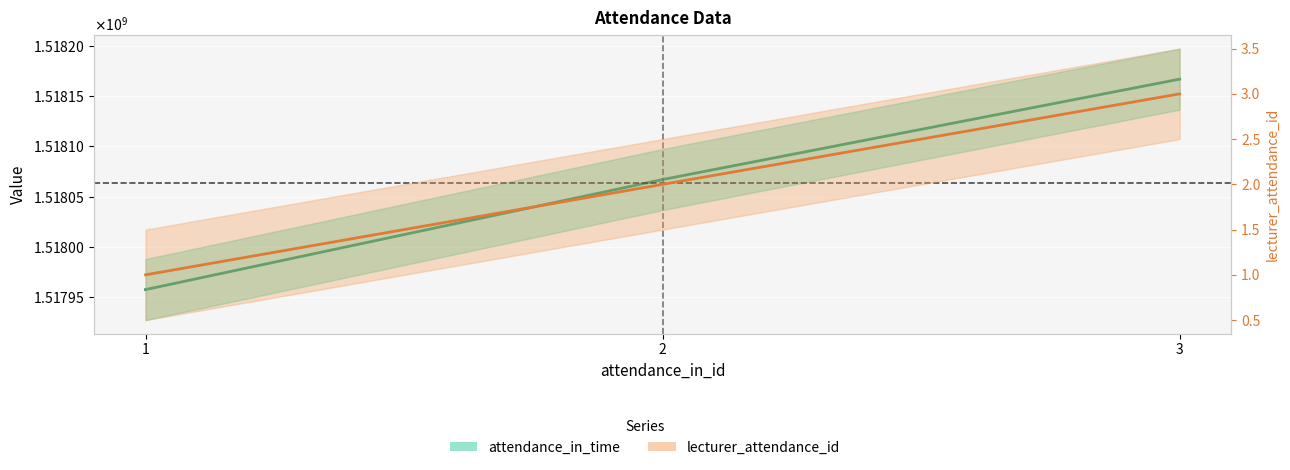

What is the spread (max minus min) of values at 3?

1518166797